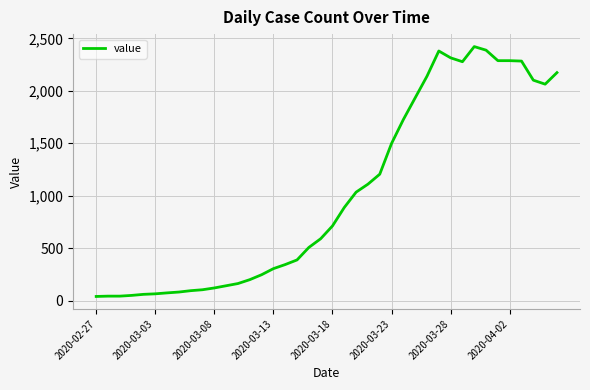

What is the greatest value displayed?

2421